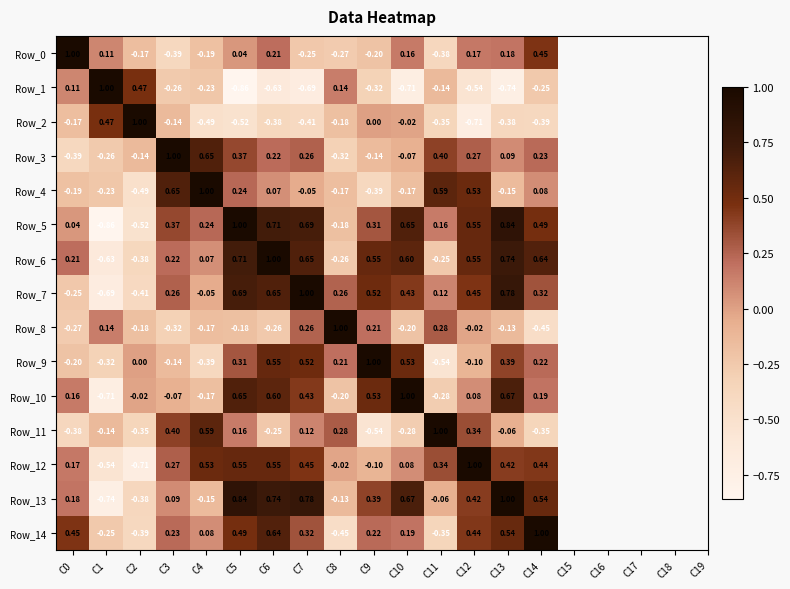

Is the value of Row_13 at C5 greater than the value of Row_14 at C2?

Yes